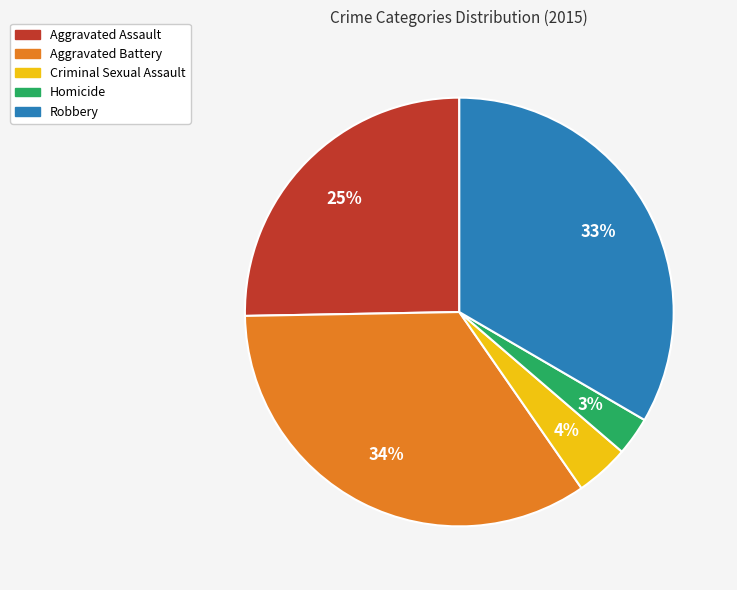

Which has a higher value, Robbery or Aggravated Assault?

Robbery